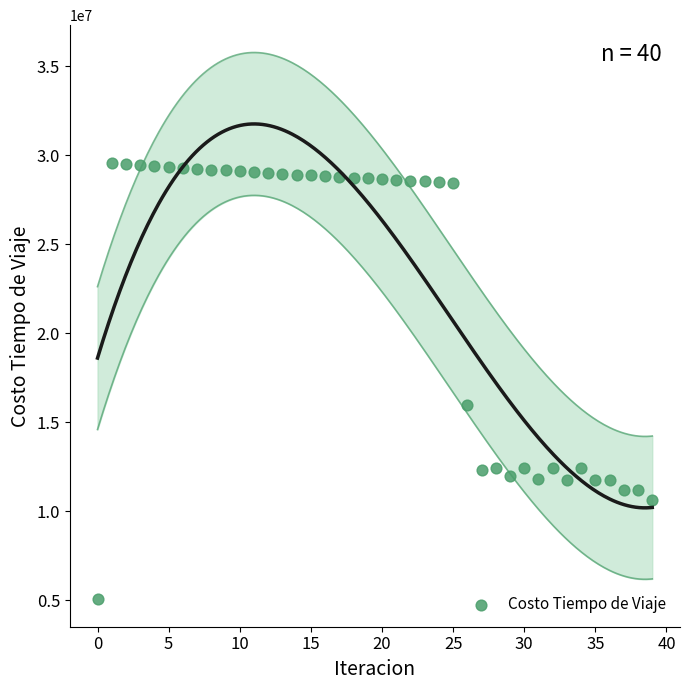

What is the range of Y values (max minus min)?

24525061.1